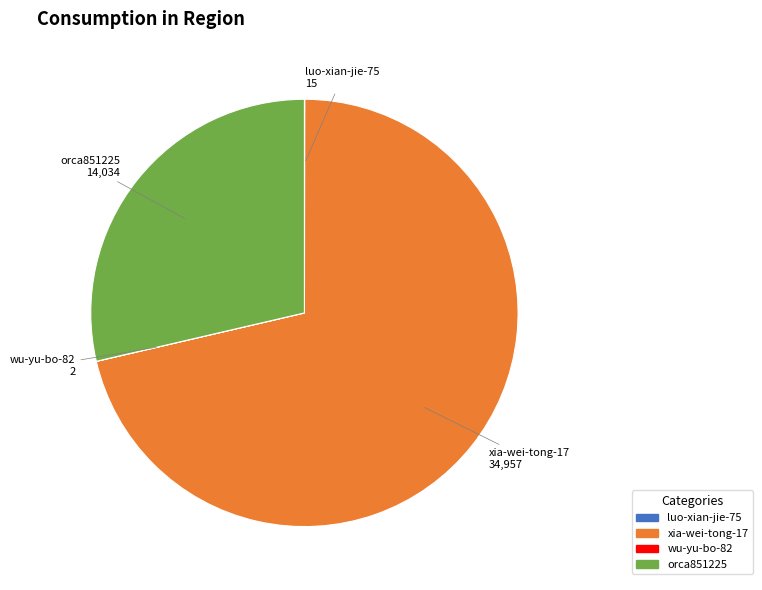

The xia-wei-tong-17 slice represents 59% of the pie. True or false?

False